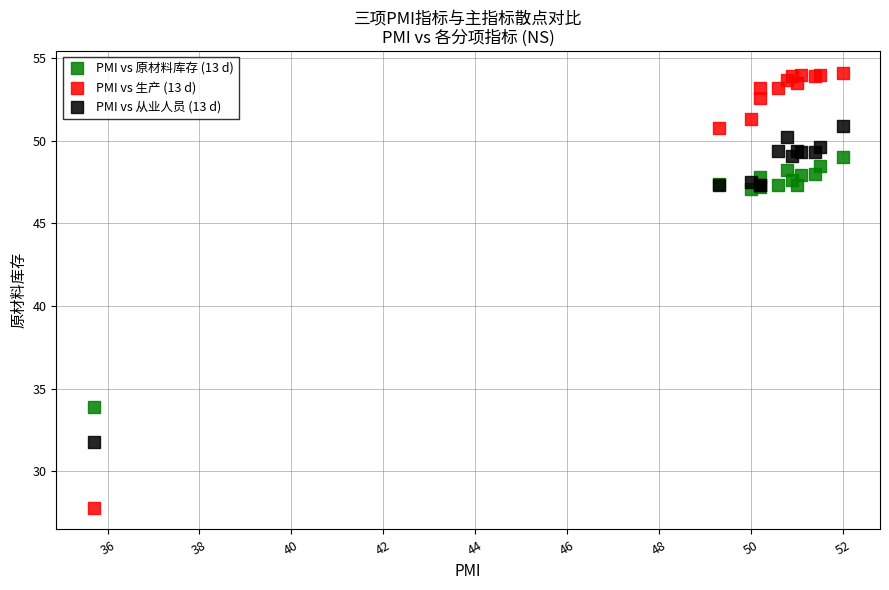

Which series reaches the minimum Y coordinate?

PMI vs 生产 (13 d)